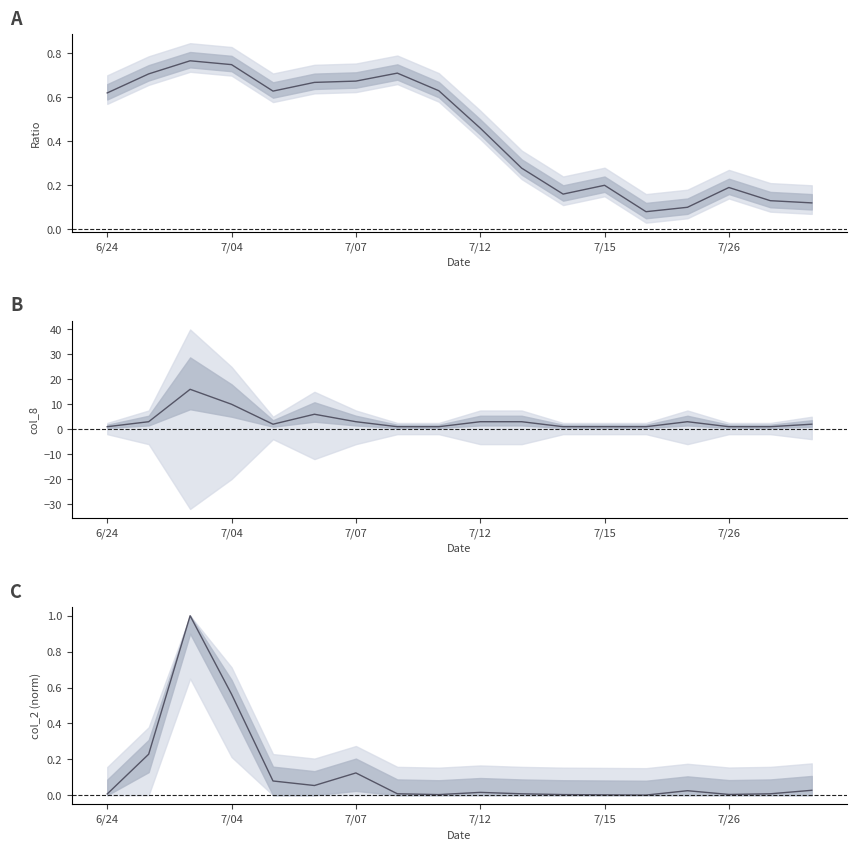

What is the difference between the maximum and minimum values in the col_2 (normalized) series?

1.0